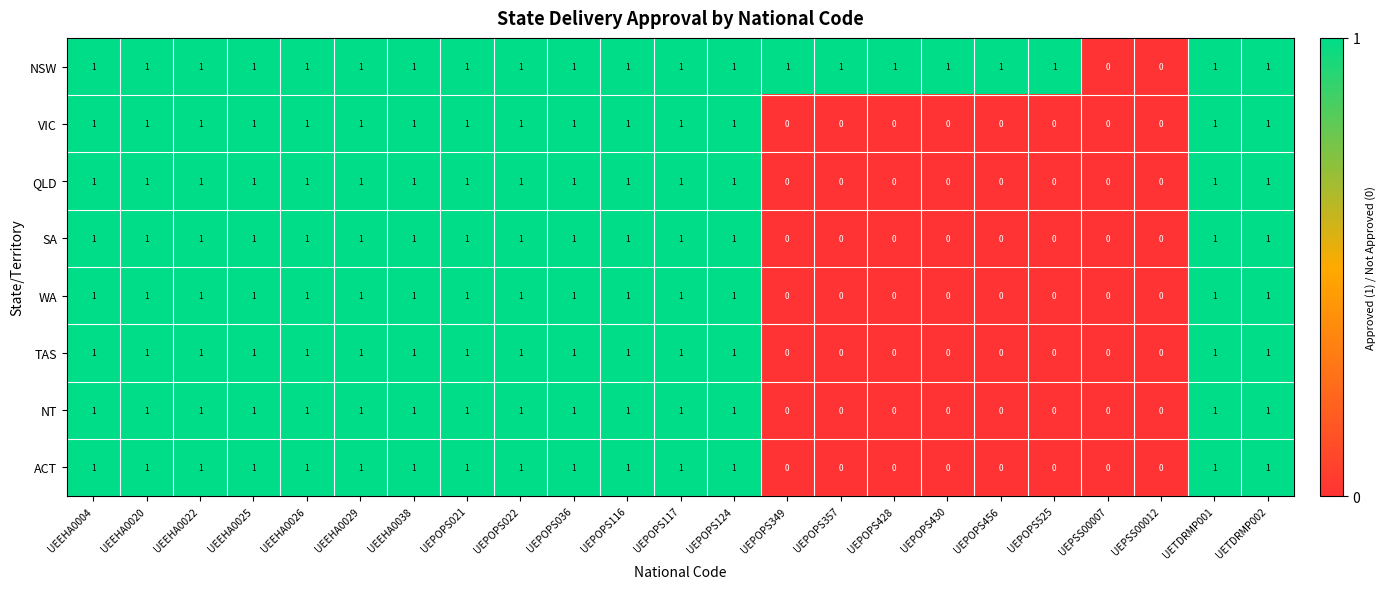

Is the value of QLD at UEPSS00012 greater than the value of NT at UEPOPS124?

No